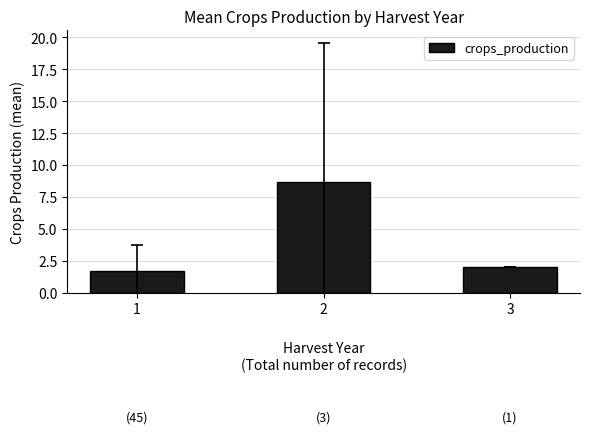

True or false: the data shows 0.9 at 3.

False